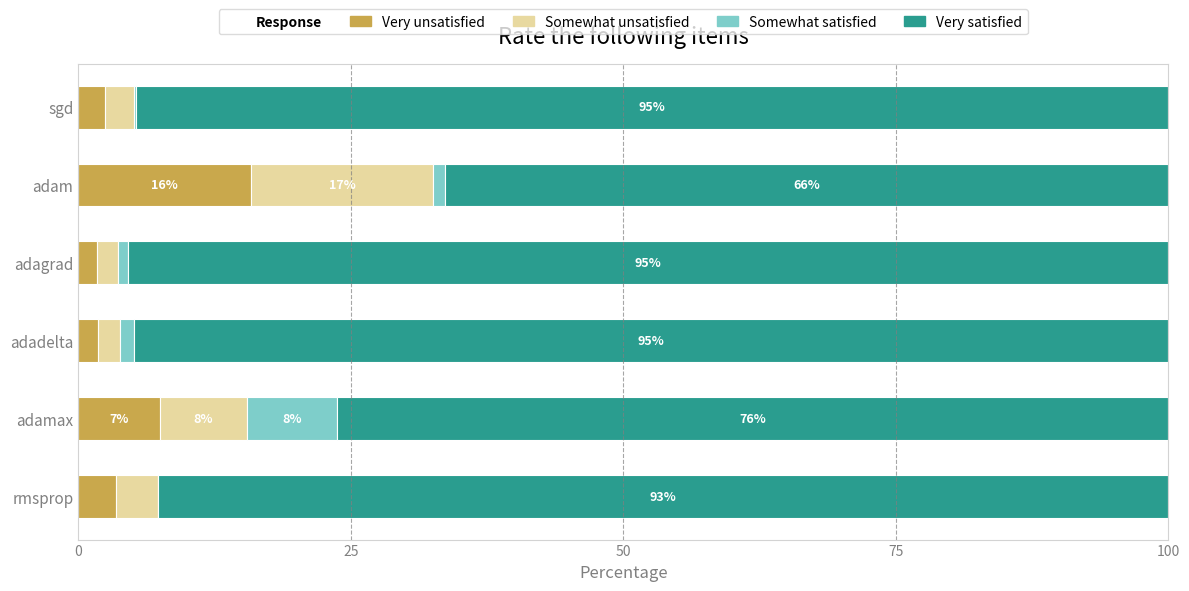

The value of Very unsatisfied at adam is 5.2. True or false?

False